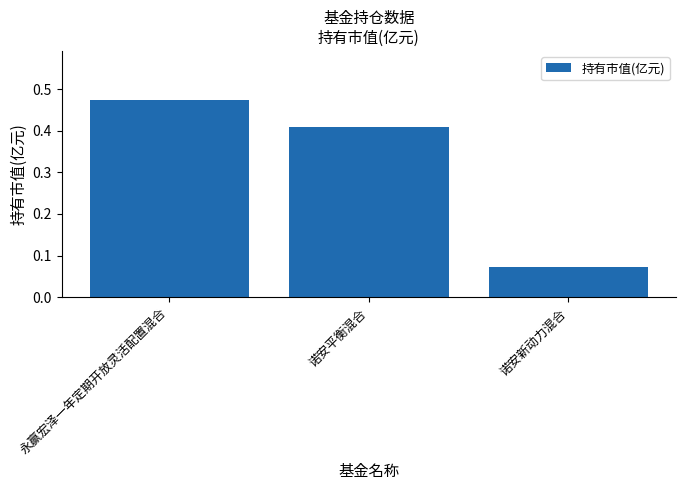

What is the label of the 3rd bar from the right?

永赢宏泽一年定期开放灵活配置混合